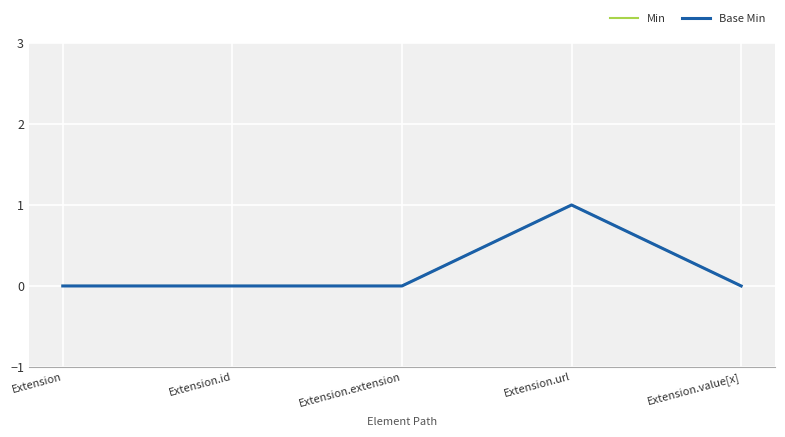

Does the chart have visible grid lines?

Yes